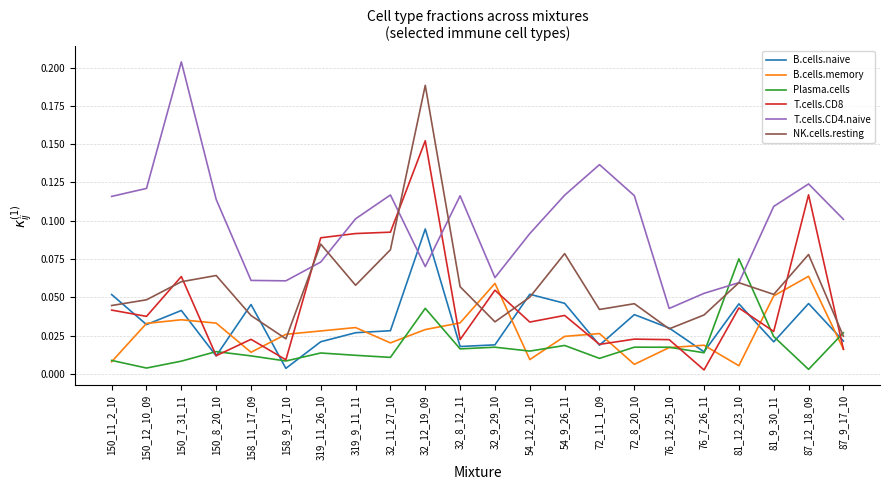

What position from the left is 32_9_29_10?

12